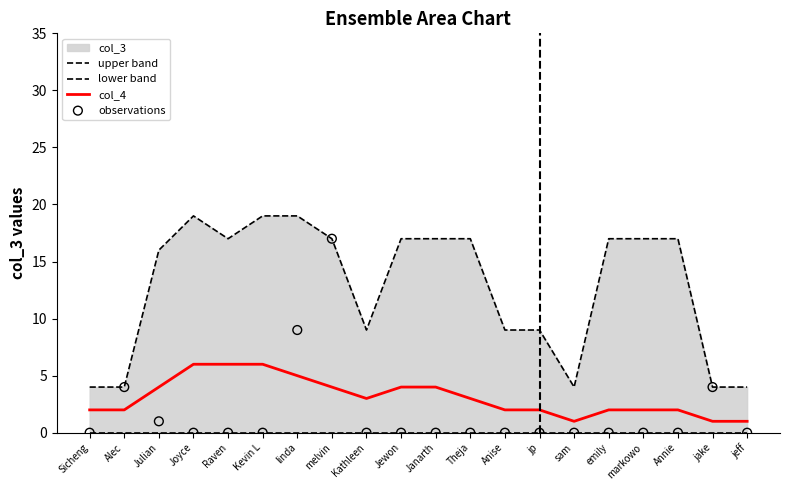

Which series reaches the maximum Y coordinate?

upper band